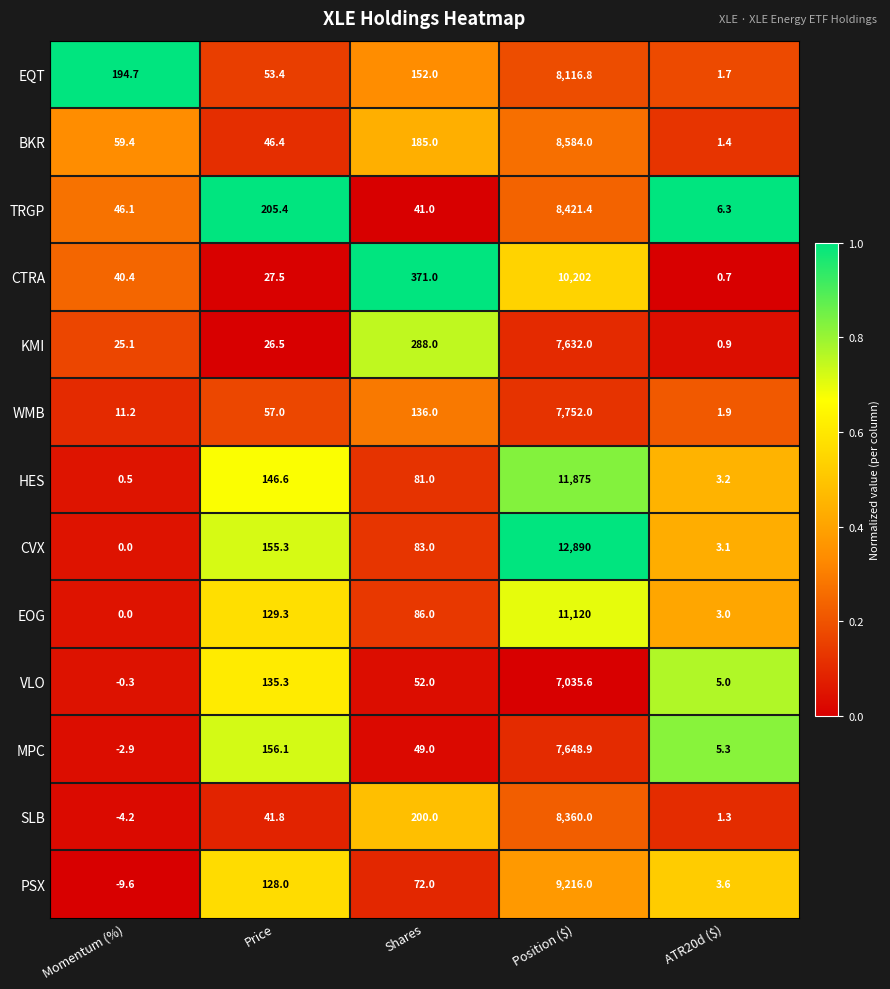

At which label does KMI reach its peak?

Position ($)